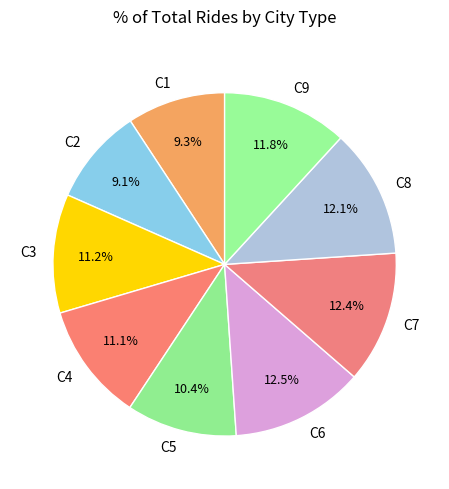

Approximately how many times larger is the value at C8 compared to C6?

1.0